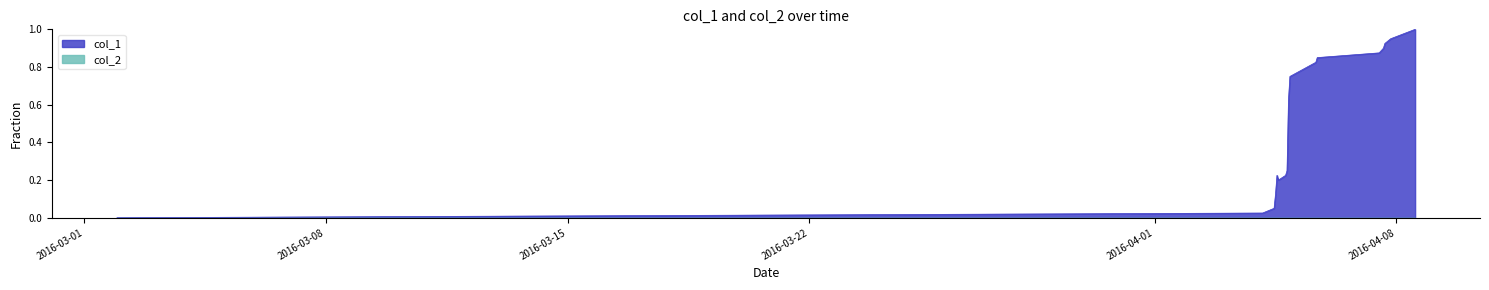

Which series has the largest range (max minus min)?

col_1